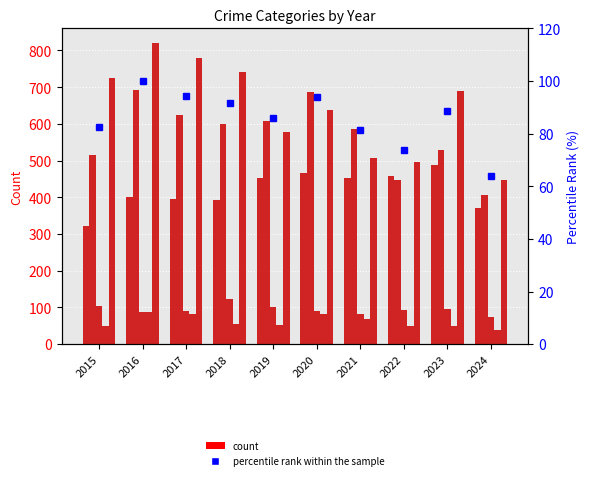

What is the smallest value displayed?

38.0